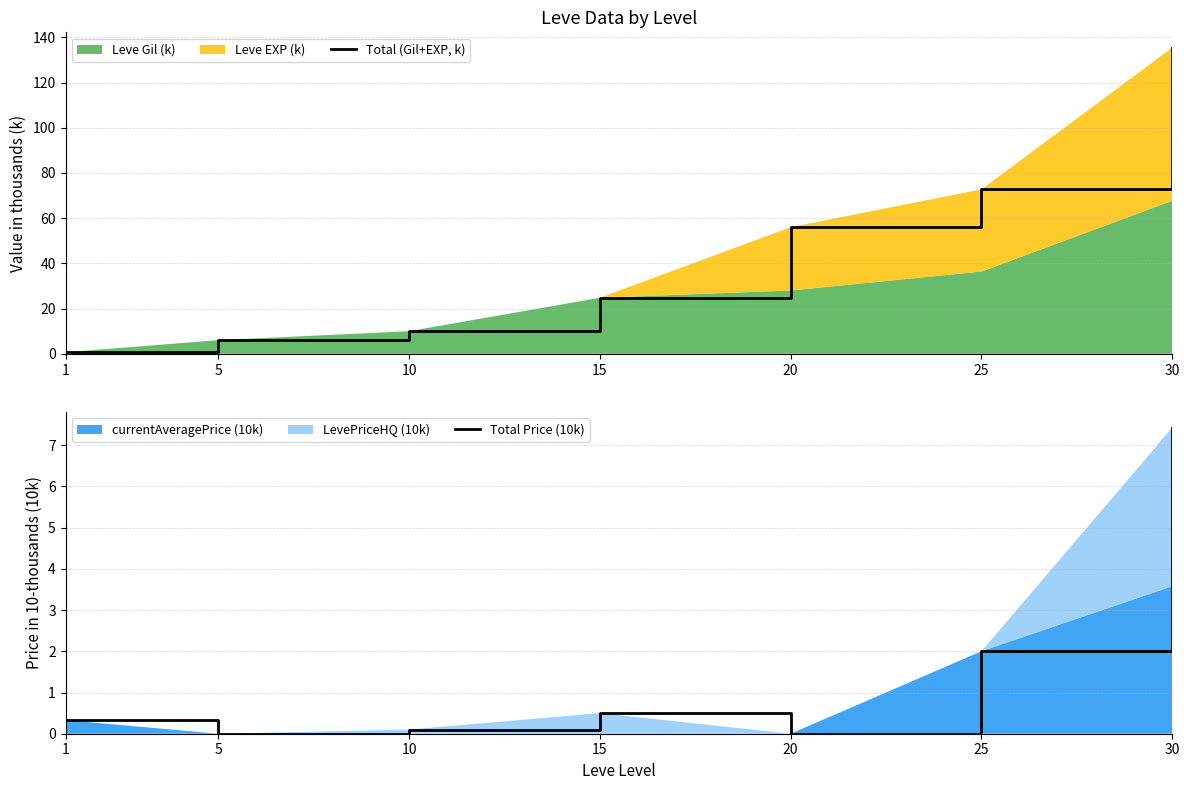

True or false: Total Price (10k) and Total (Gil+EXP, k) intersect in this chart.

False